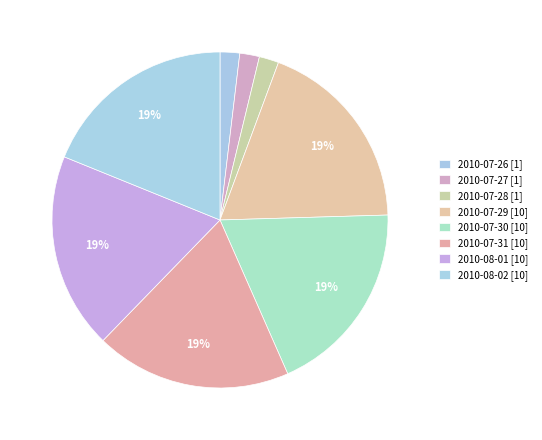

Is there any slice that represents more than half of the pie?

No